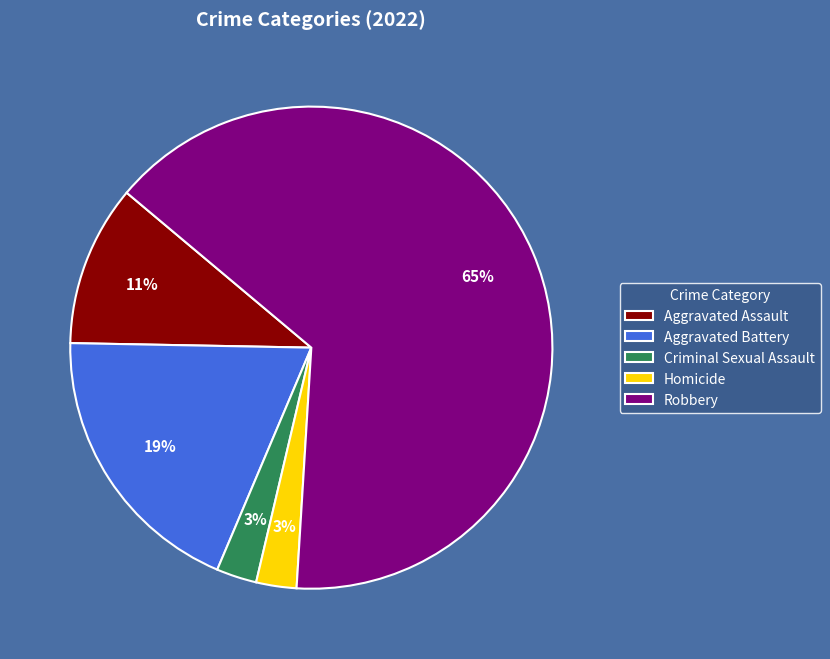

Between Homicide and Aggravated Battery, which is larger?

Aggravated Battery